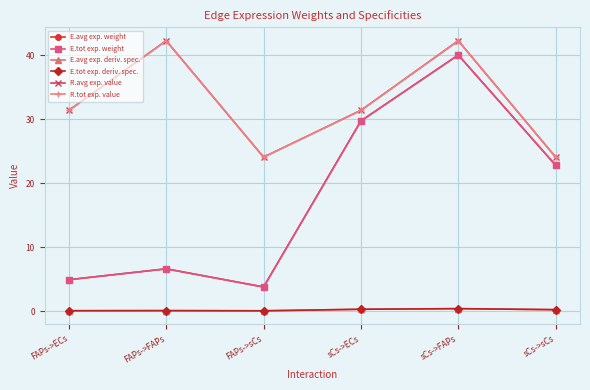

Does the chart have visible grid lines?

Yes